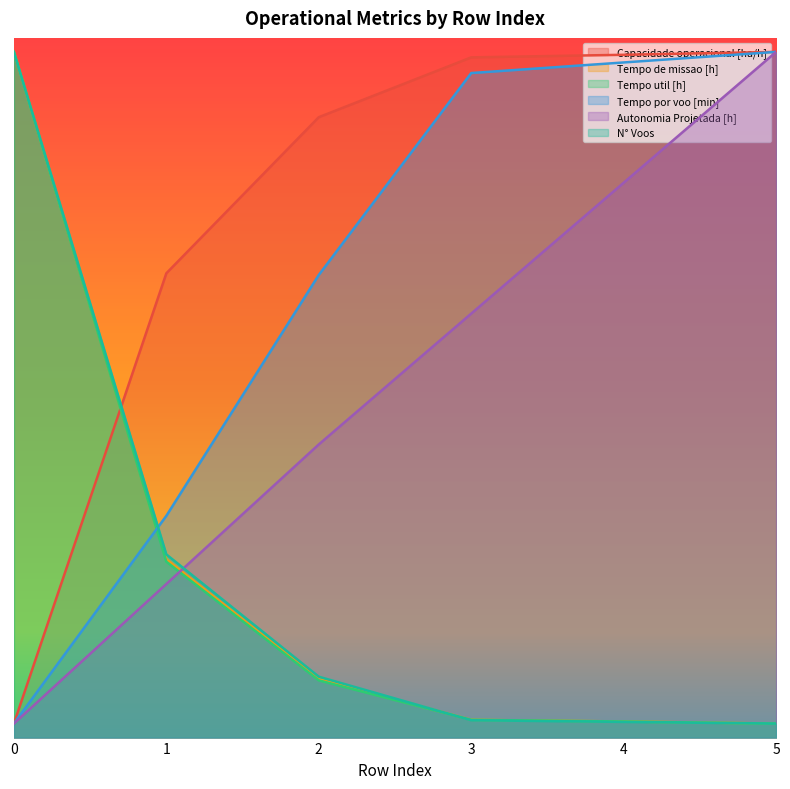

What is the minimum value for Tempo por voo [min]?

10.0